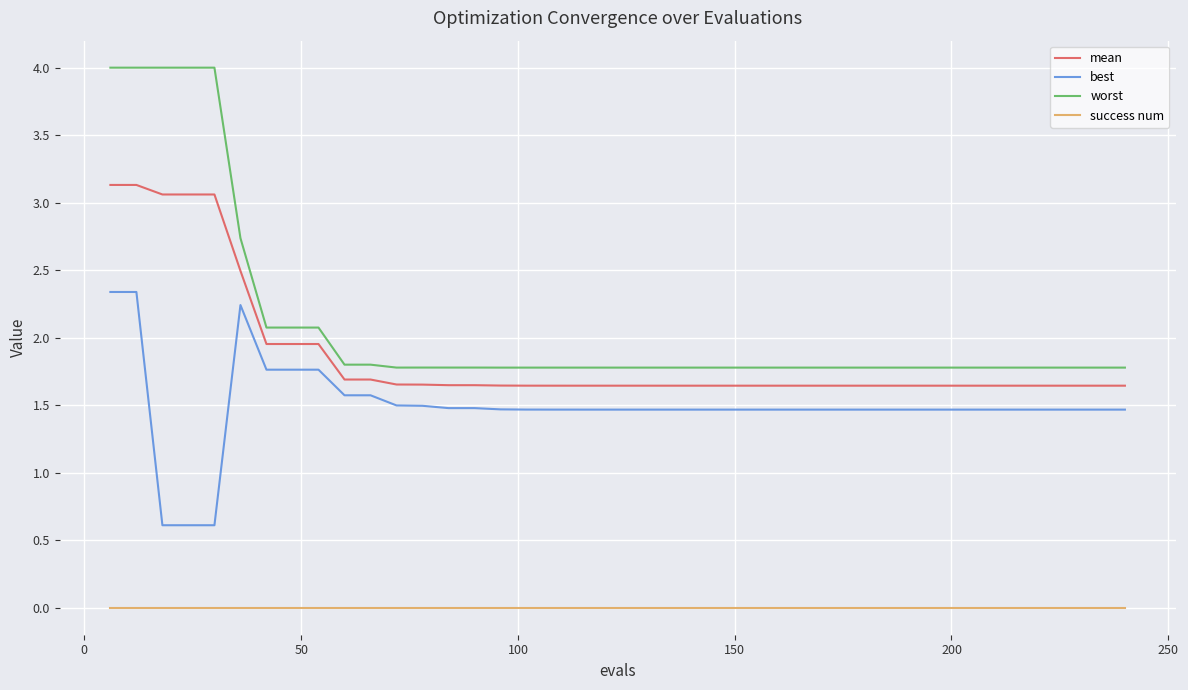

True or false: worst and best cross at least once.

False